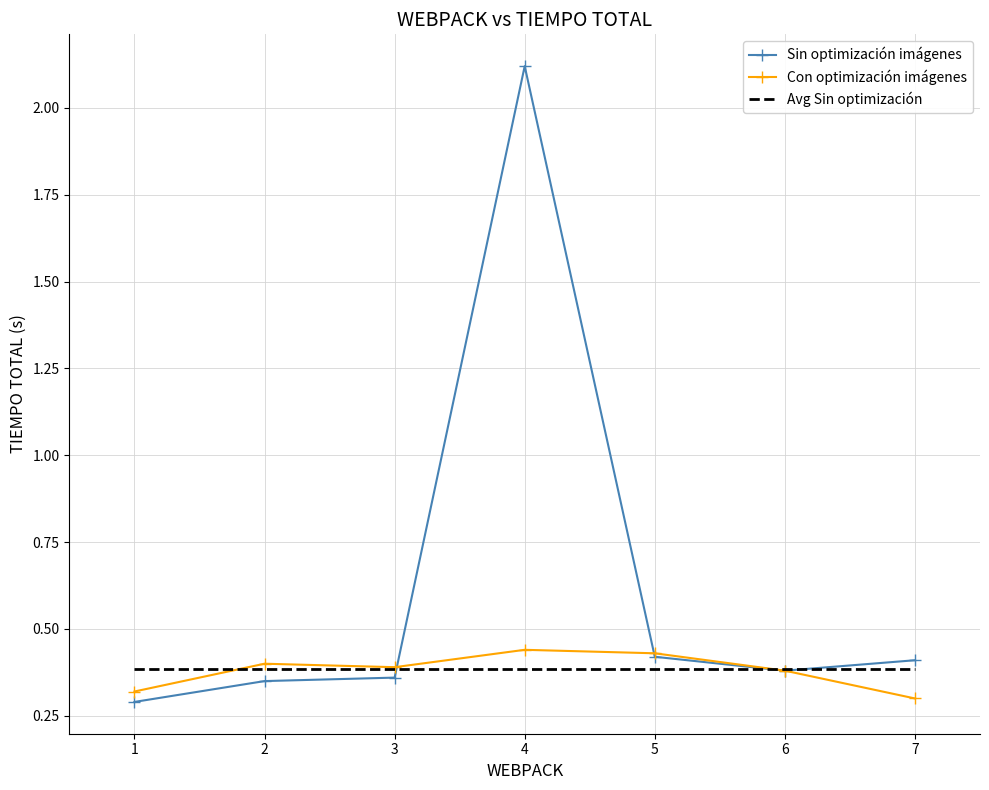

List the series in order of their peak value, highest first.

Sin optimización imágenes, Con optimización imágenes, Avg Sin optimización